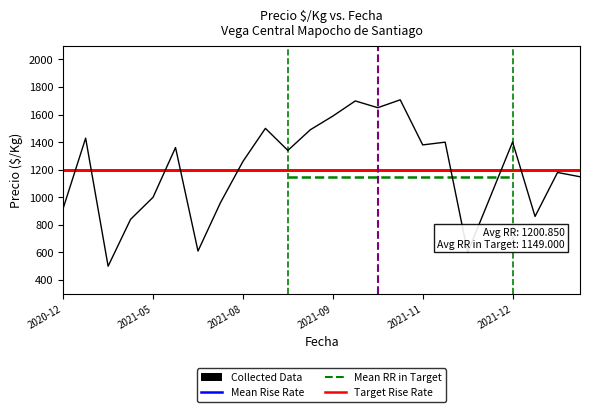

How many interior local valleys (lower than both neighbors) does the data have?

7